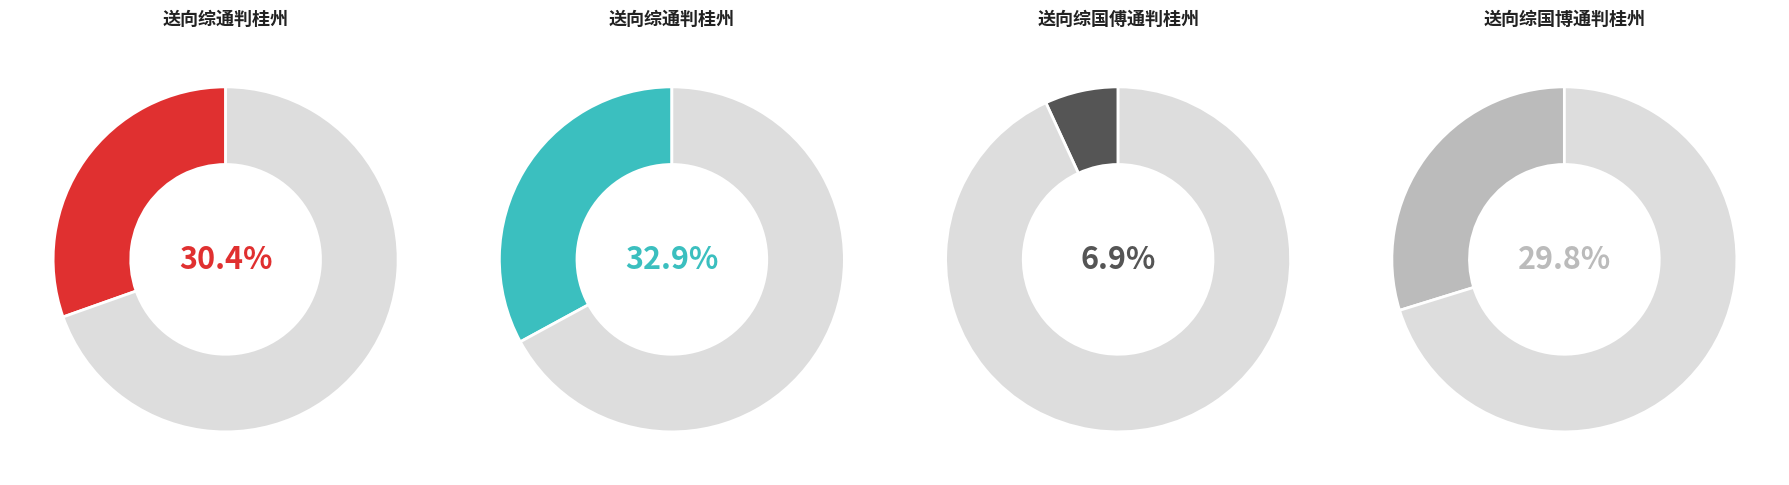

To the nearest percent, what portion does 送向综国傅通判桂州 represent?

7%